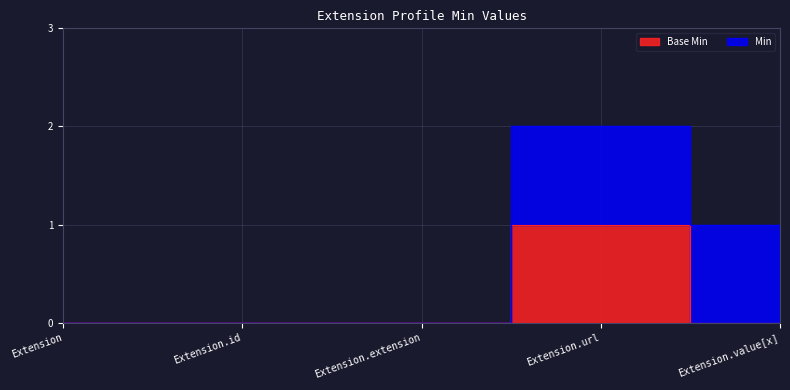

How many data points does each series have?

5